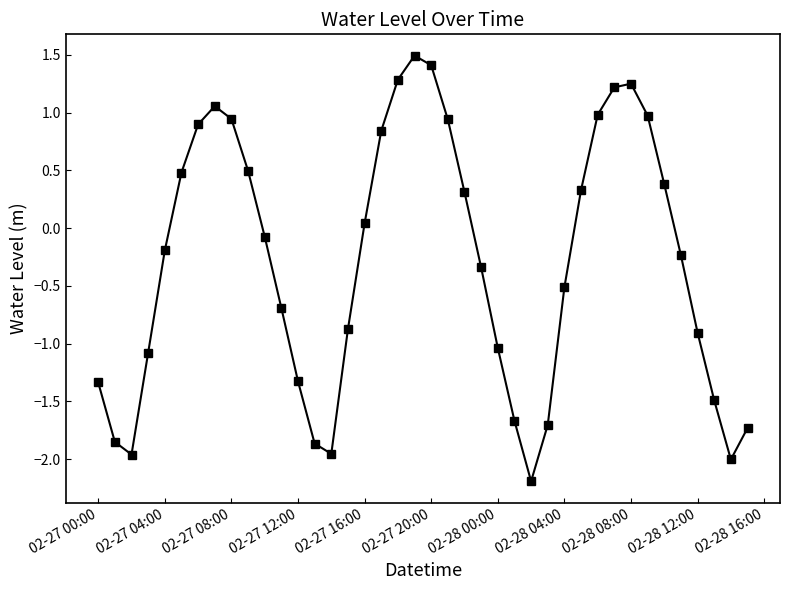

True or false: there are more than 0 points higher than both neighbors.

True